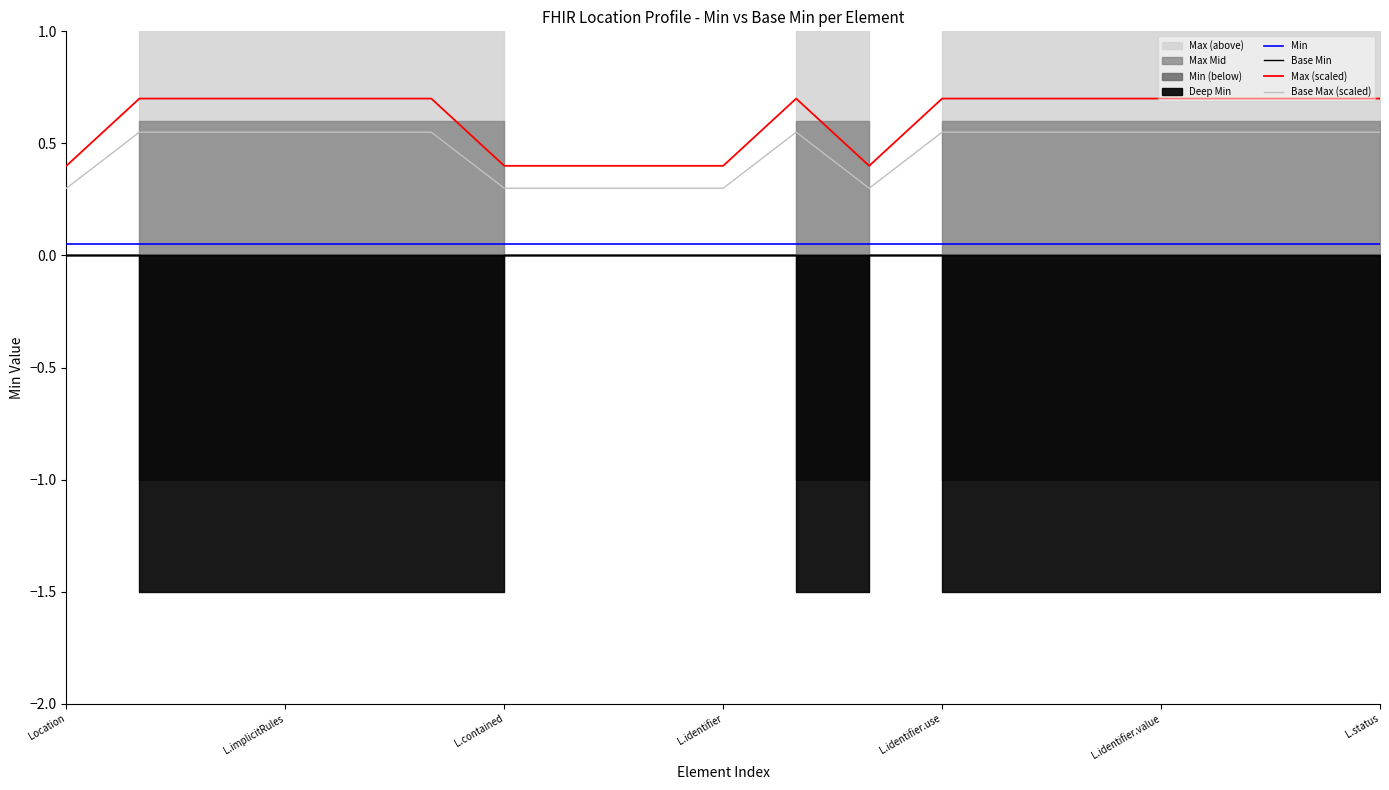

True or false: Base Min and Base Max (scaled) cross at least once.

False